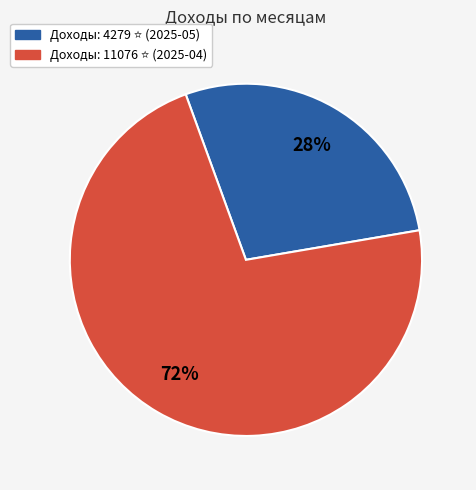

Is there a majority slice in this chart?

Yes